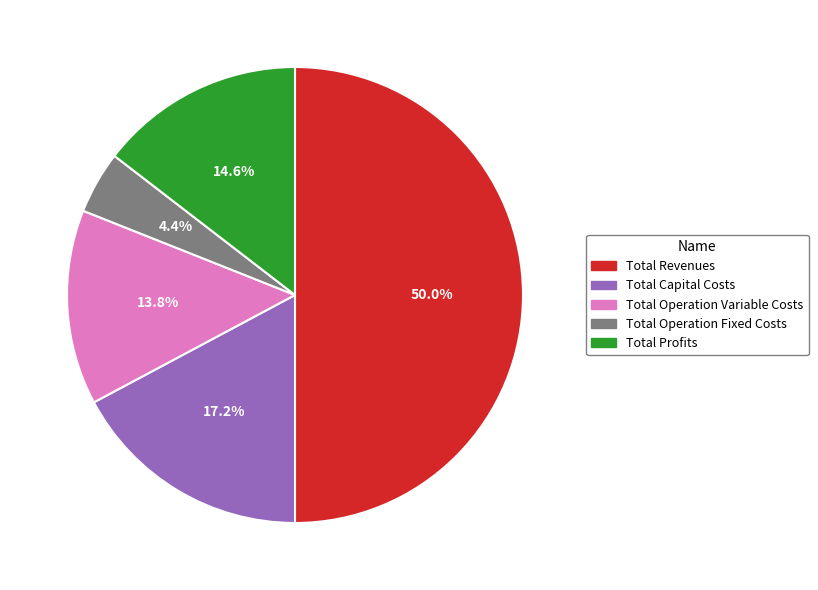

The Total Operation Variable Costs slice represents 8% of the pie. True or false?

False